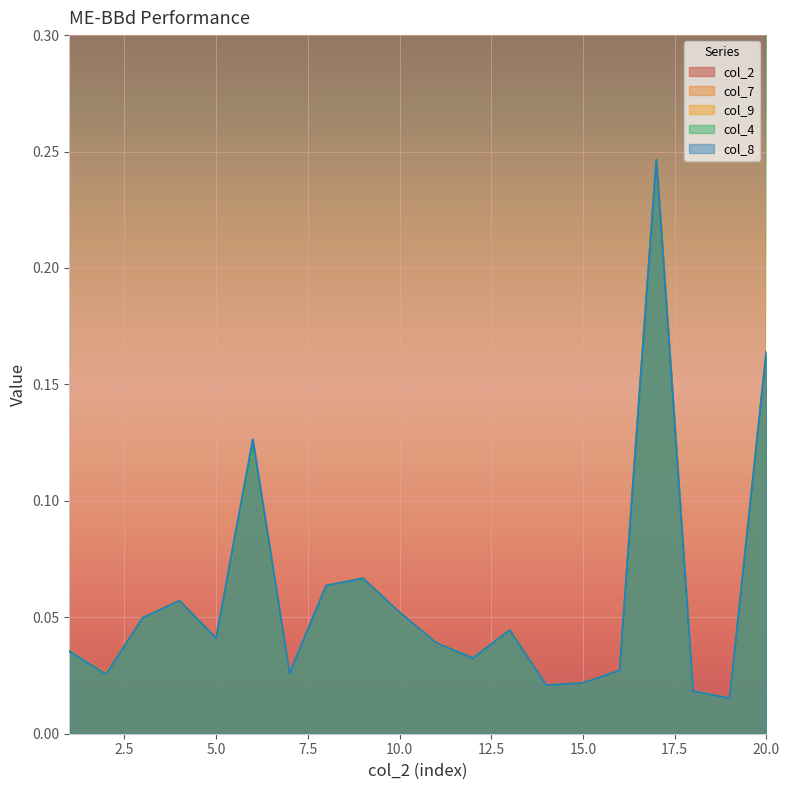

Is it true that col_9 equals 0.1 at 20.0?

False